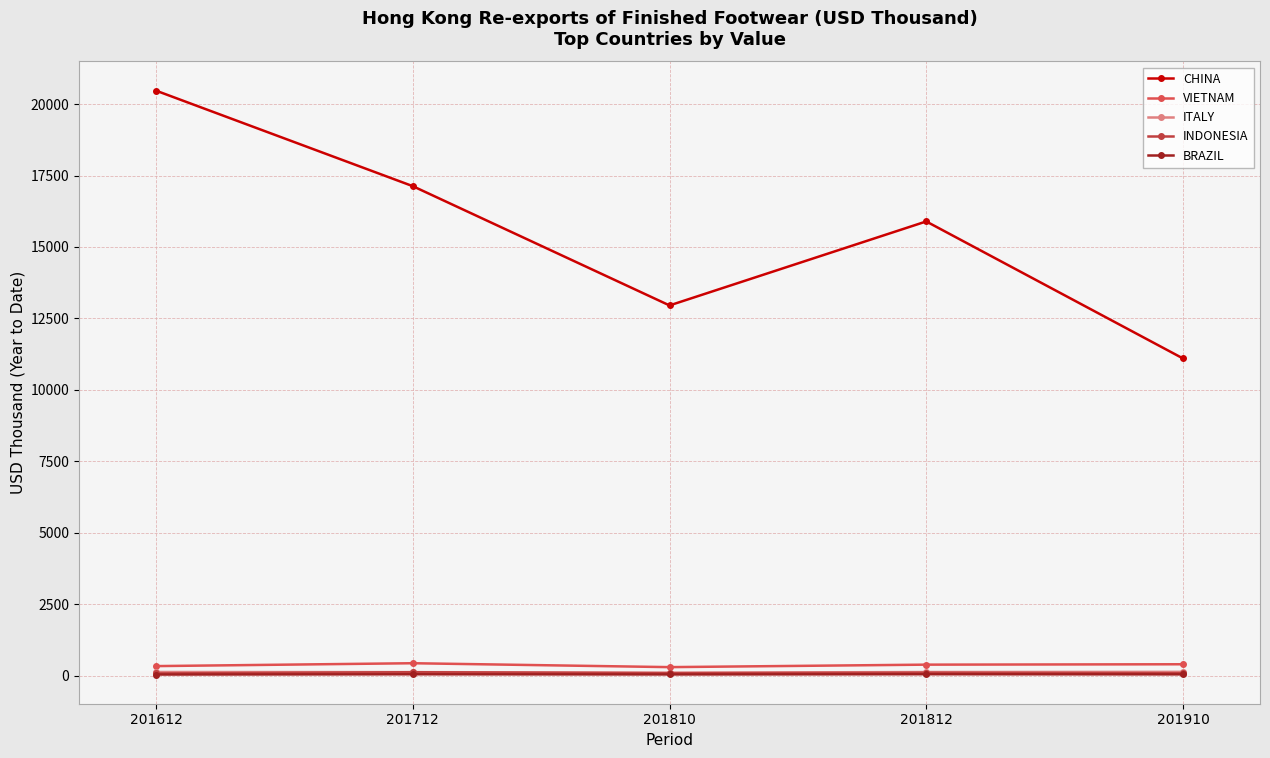

How many data points in BRAZIL are above 40?

3